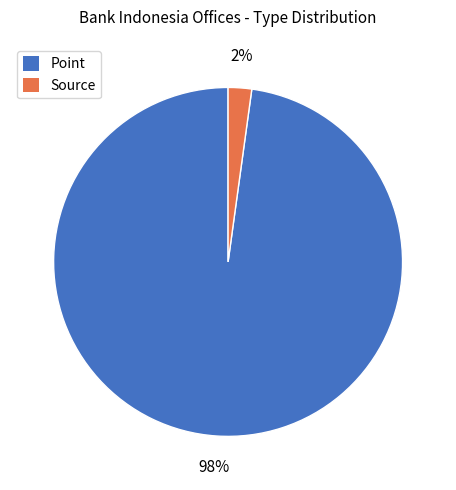

Count the number of slices in the pie.

2